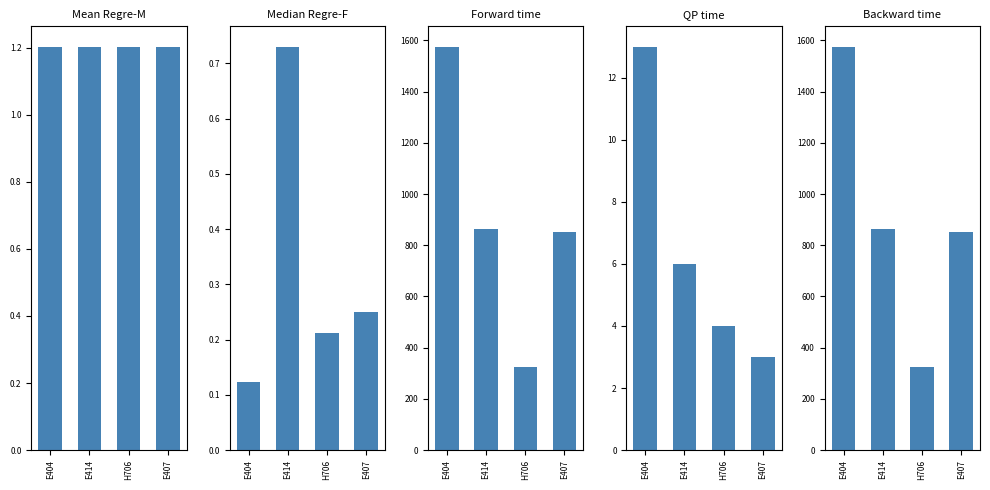

Which category has the lowest value across all series?

E404